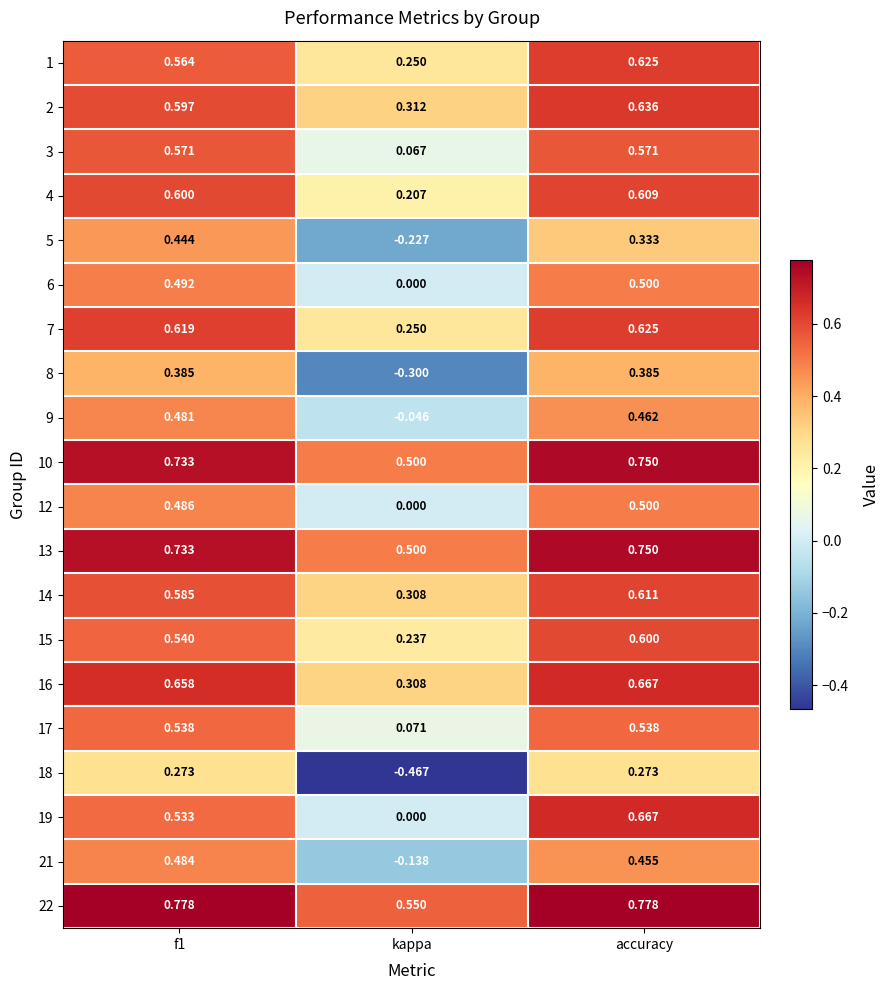

Where is 6 nearest to the value 0?

kappa